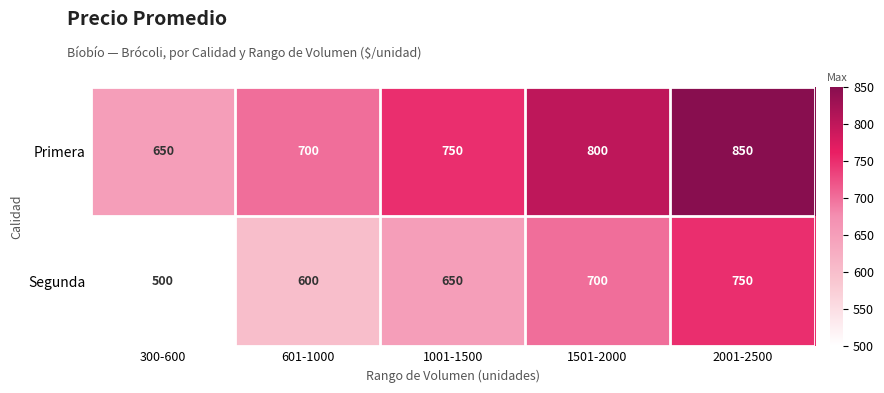

How many series are shown in this chart?

2